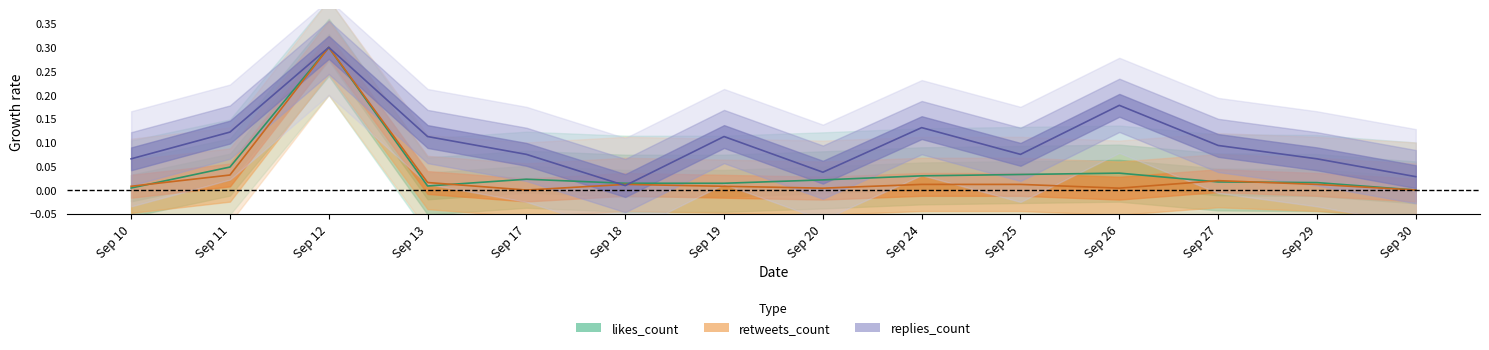

What is the spread (max minus min) of values at Sep 10?

0.1